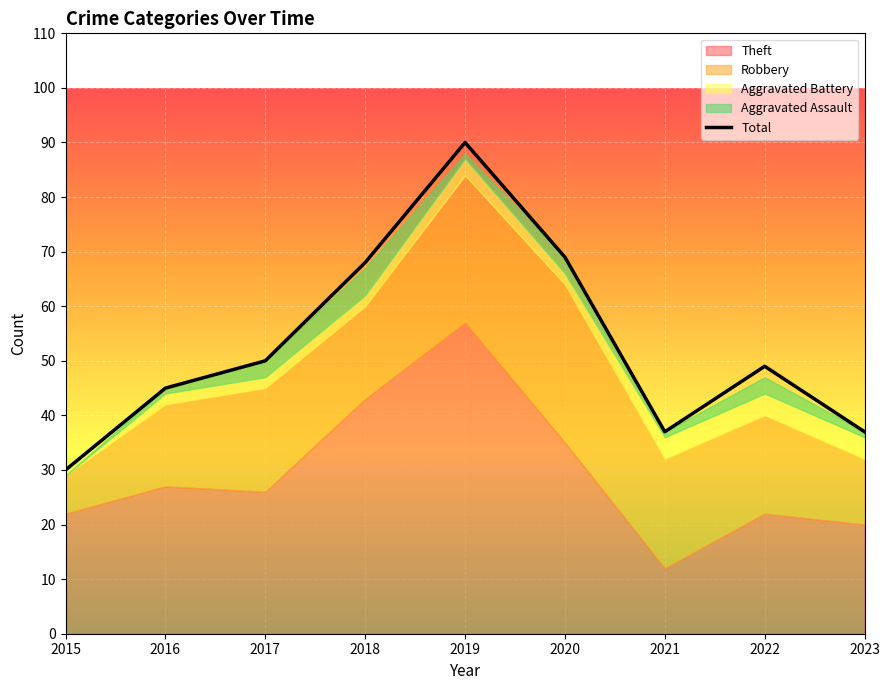

At which label does the data first exceed 49?

2017